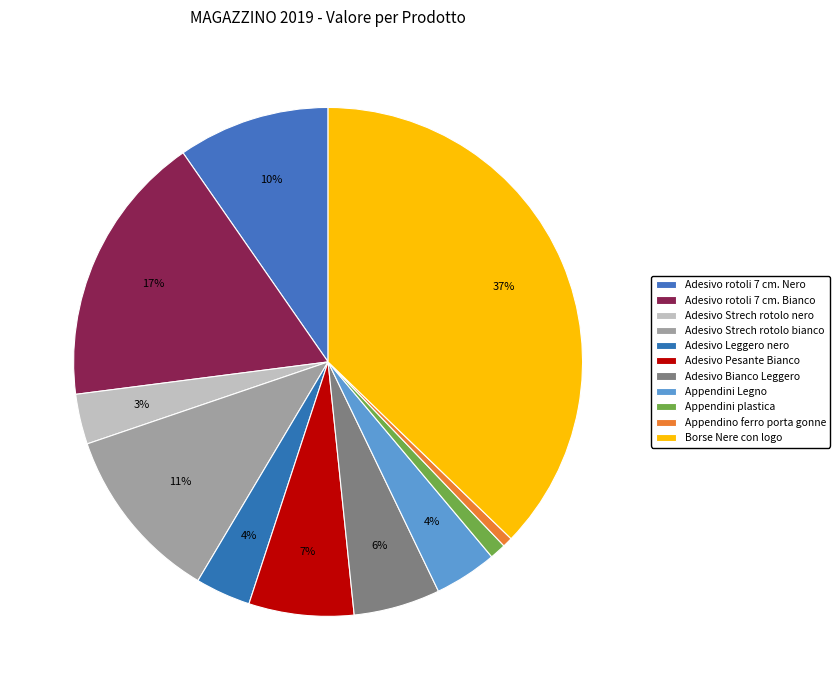

Count the number of slices in the pie.

11